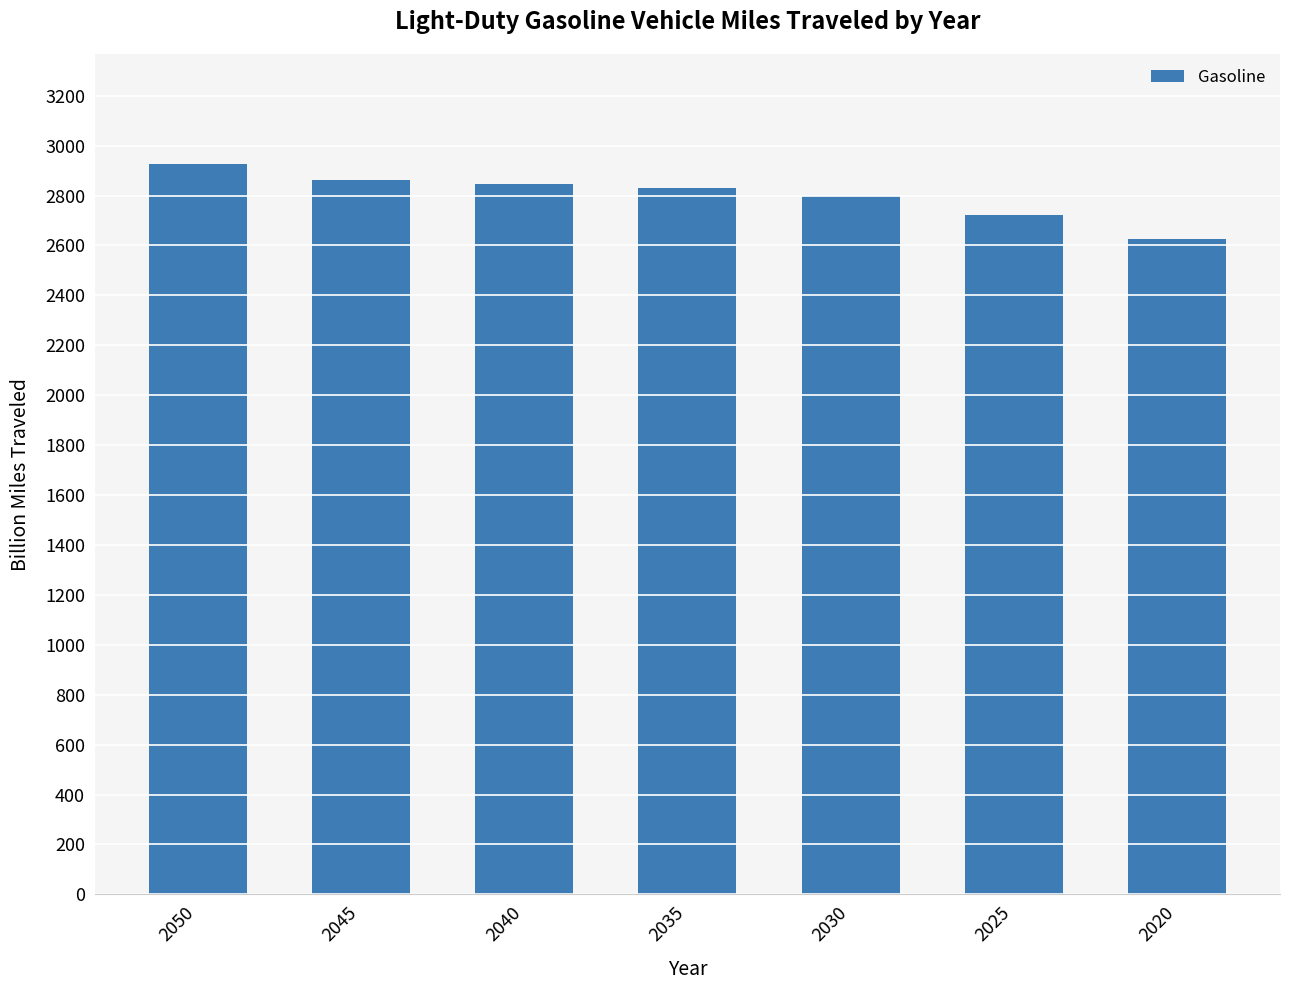

What is the value of the 3rd bar from the left?

2844.7